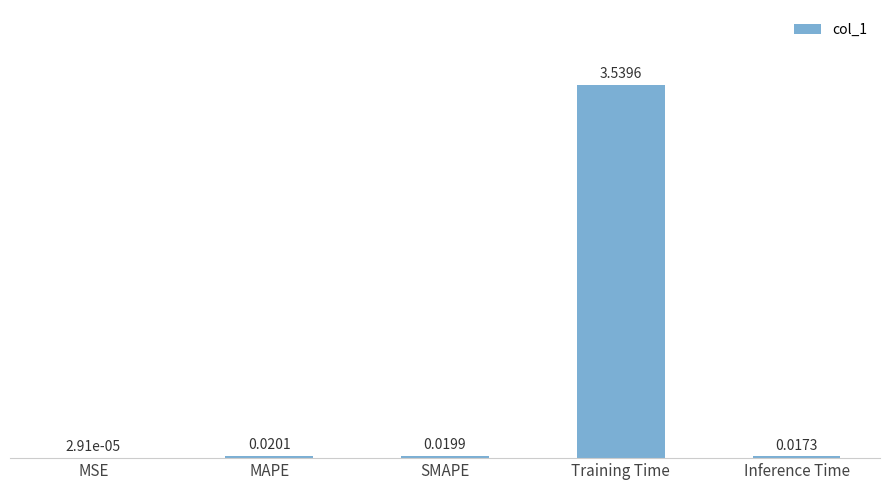

What is the sum of all values?

3.6